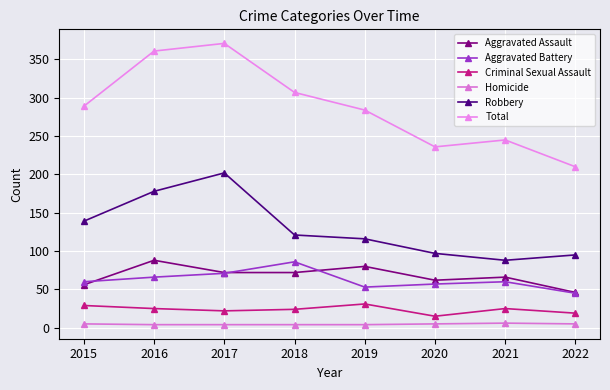

What is the smallest value displayed?

4